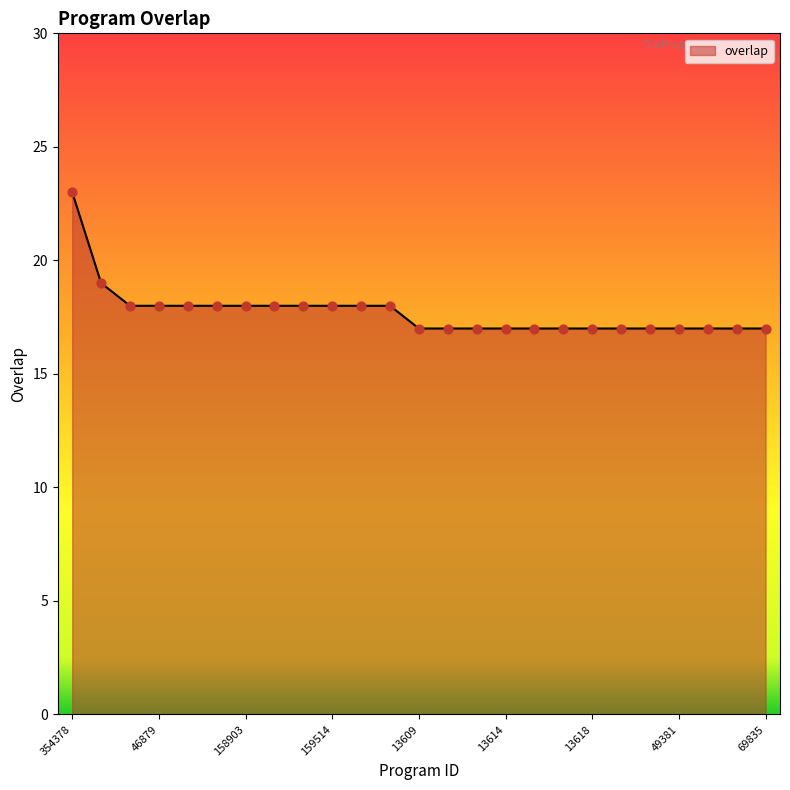

What is the difference between the maximum and minimum values?

6